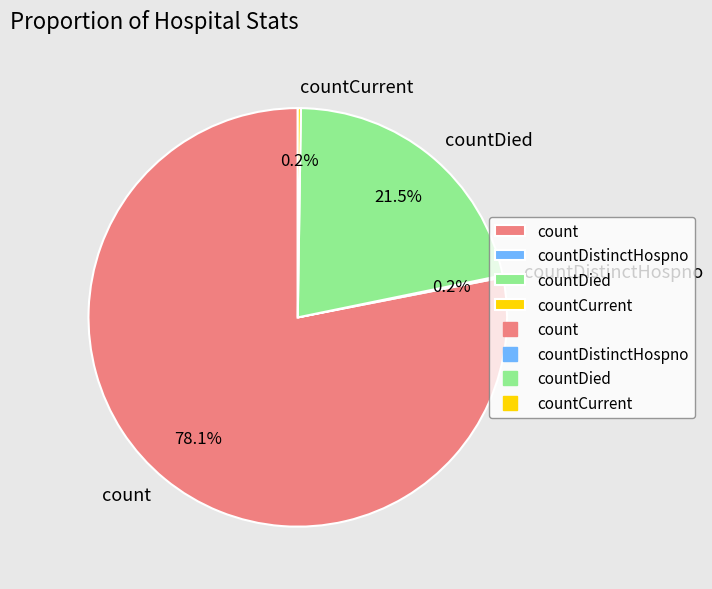

Which category has the biggest portion of the pie?

count